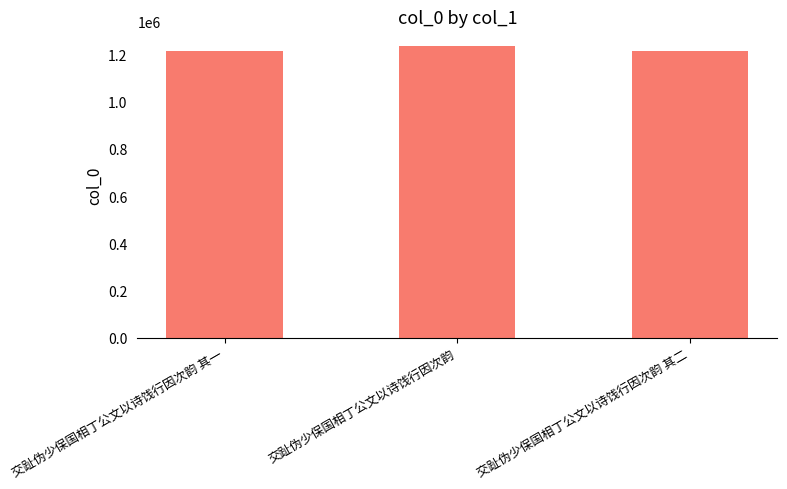

What is the sum of the values at 交趾伪少保国相丁公文以诗饯行因次韵 and 交趾伪少保国相丁公文以诗饯行因次韵 其一?

2449923